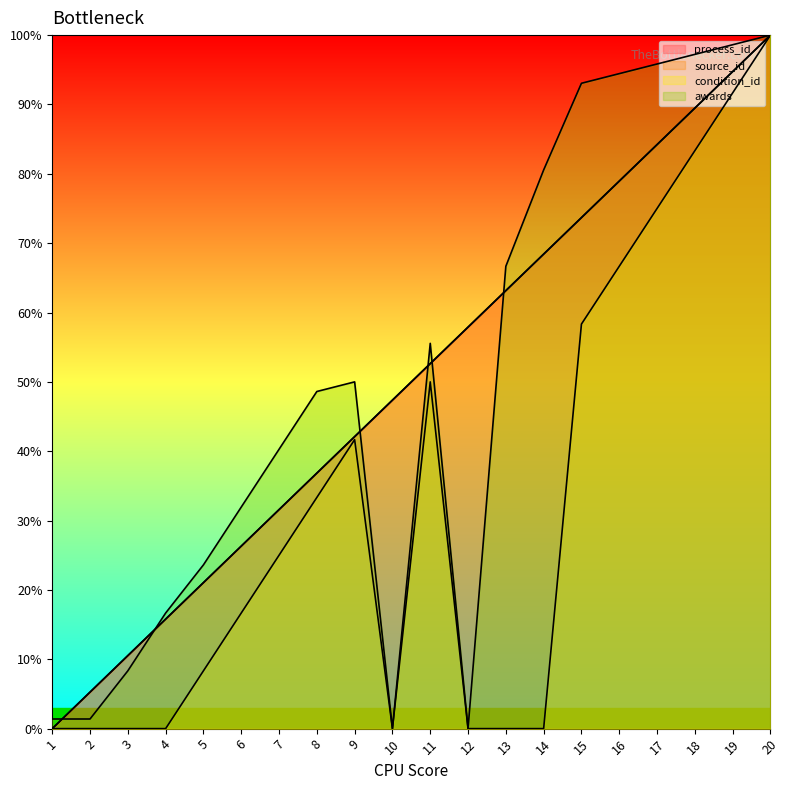

True or false: condition_id and awards_first intersect in this chart.

False